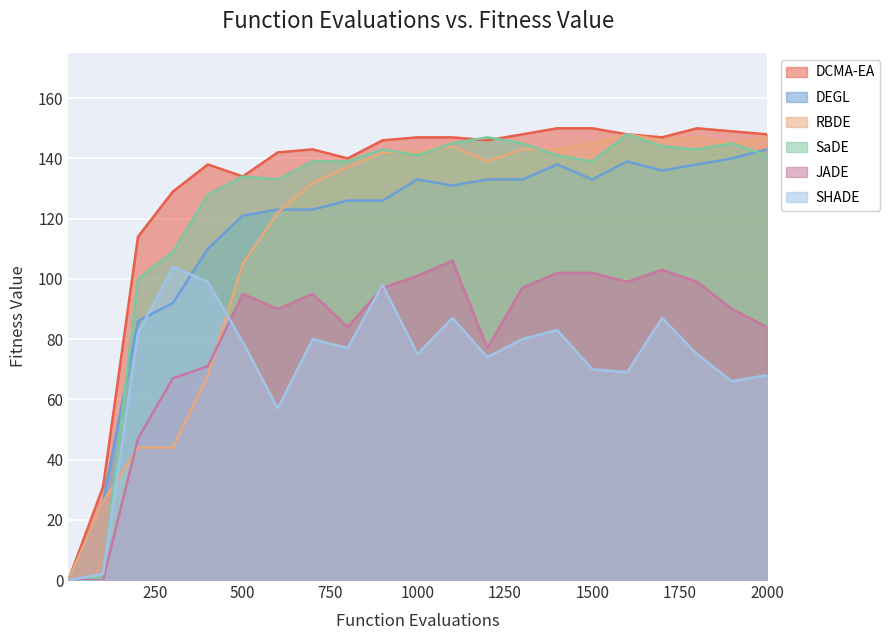

What is the sum of the DCMA-EA values at 400 and 700?

281